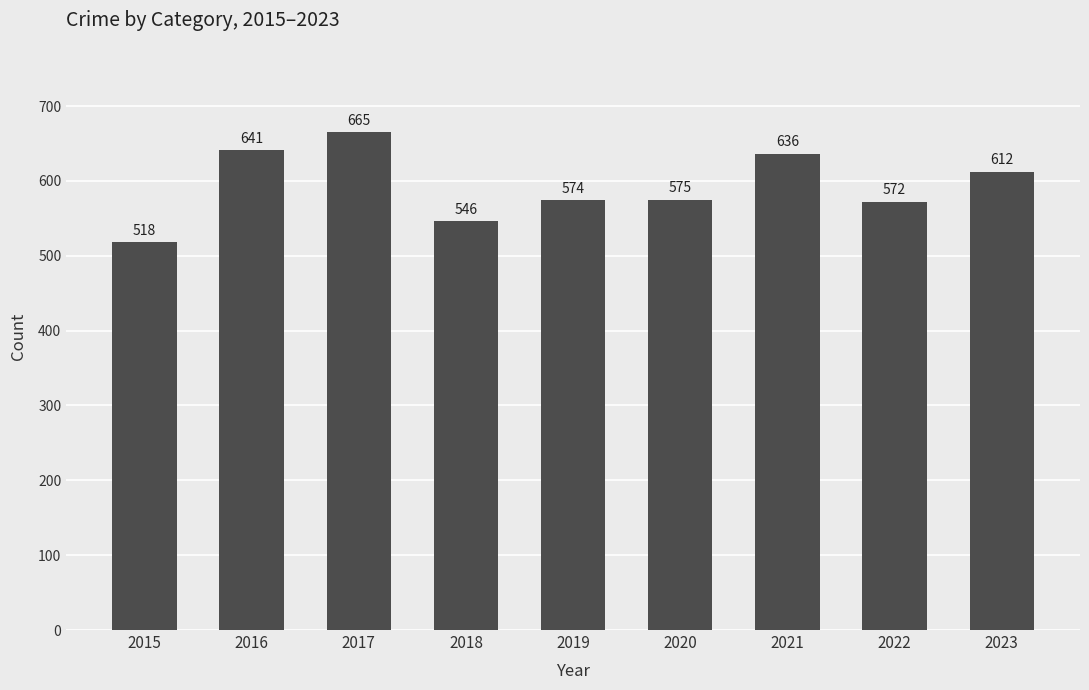

Which category has the highest value across all series?

2017